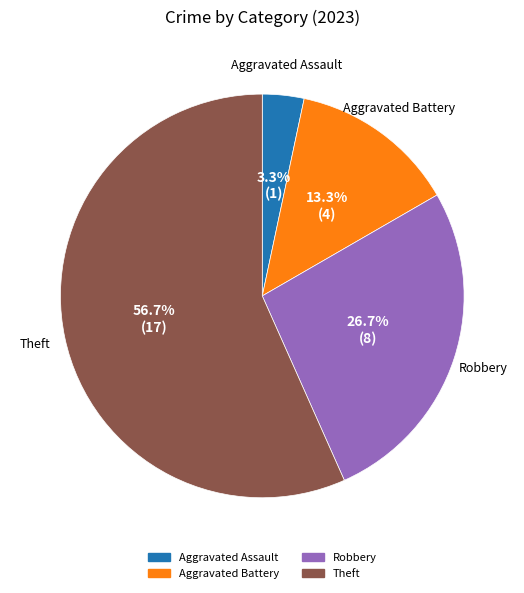

How many segments does this pie chart have?

4